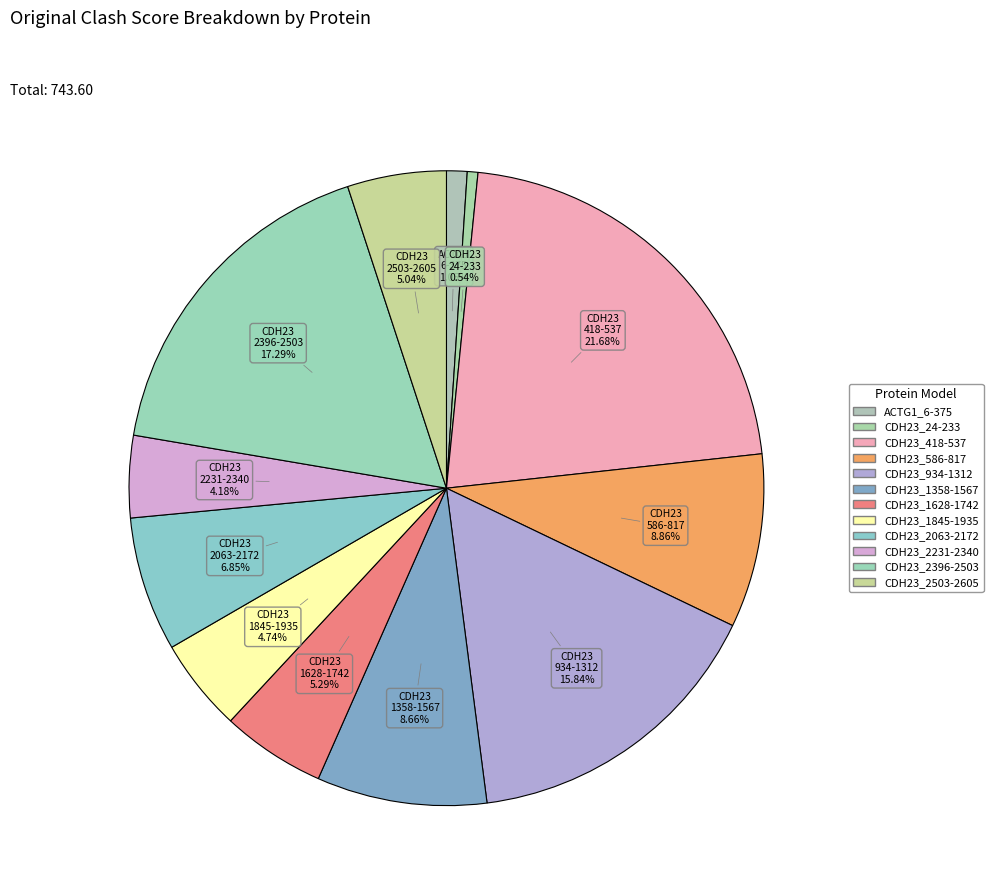

Count the number of slices in the pie.

12